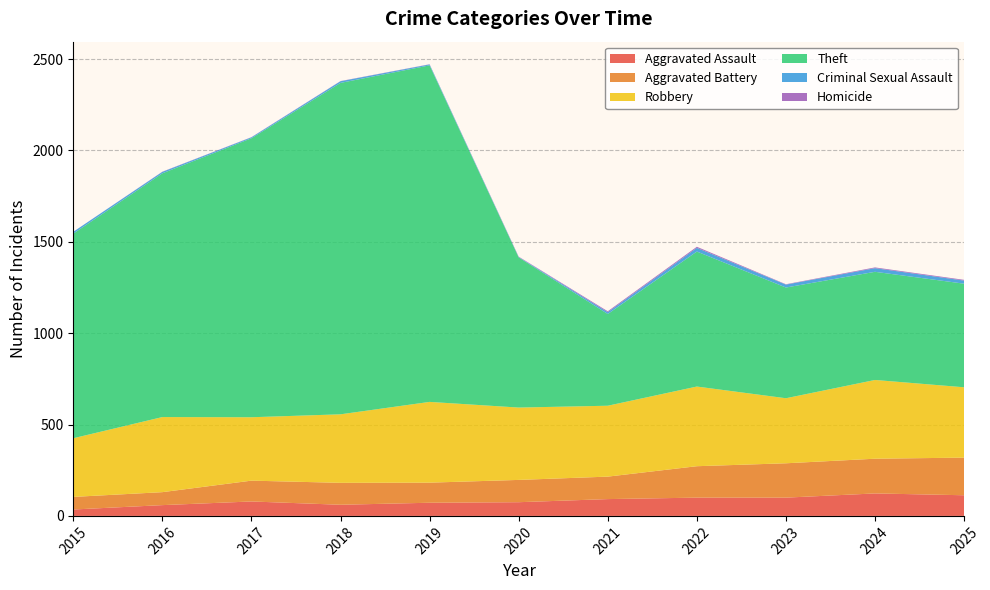

Reading left to right, list all the values displayed in this chart.

Aggravated Assault: 2015=35	2016=59	2017=79	2018=61	2019=72	2020=75	2021=92	2022=100	2023=100	2024=123	2025=113
Aggravated Battery: 2015=69	2016=71	2017=114	2018=120	2019=110	2020=122	2021=123	2022=172	2023=188	2024=190	2025=206
Robbery: 2015=321	2016=411	2017=347	2018=375	2019=442	2020=396	2021=388	2022=436	2023=356	2024=431	2025=385
Theft: 2015=1120	2016=1334	2017=1527	2018=1814	2019=1842	2020=822	2021=502	2022=739	2023=606	2024=592	2025=567
Criminal Sexual Assault: 2015=10	2016=8	2017=5	2018=9	2019=5	2020=2	2021=10	2022=20	2023=16	2024=20	2025=17
Homicide: 2015=0	2016=1	2017=1	2018=1	2019=1	2020=2	2021=5	2022=6	2023=2	2024=4	2025=4